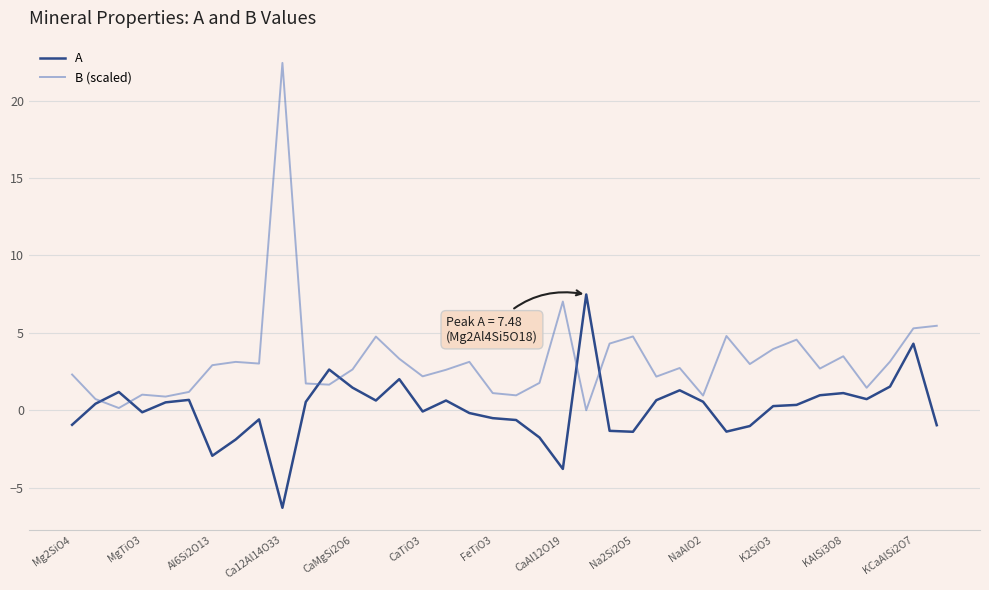

Which series has the largest total across all categories?

B (scaled)